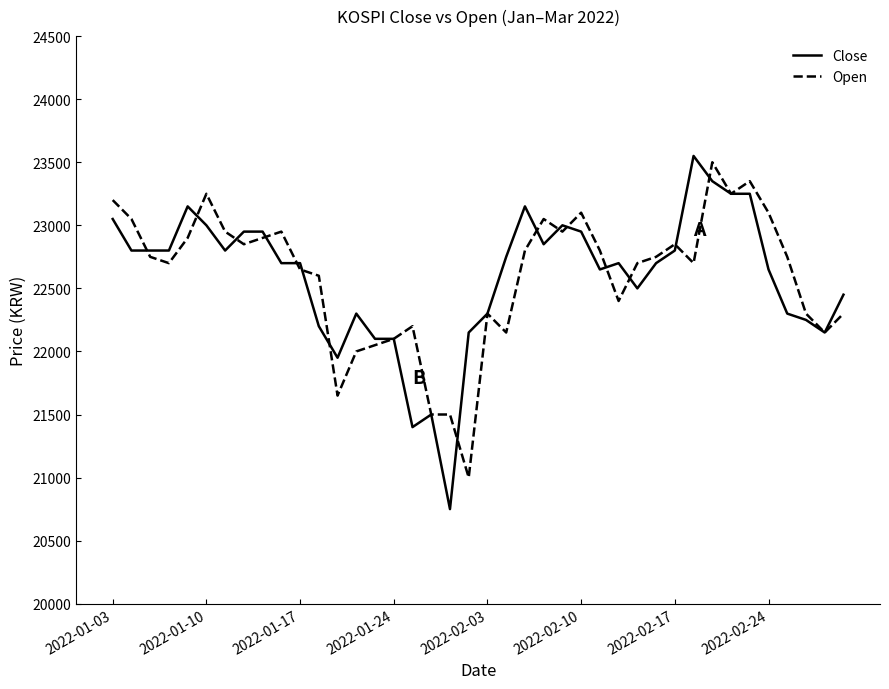

What is the lowest value of the Open series?

21000